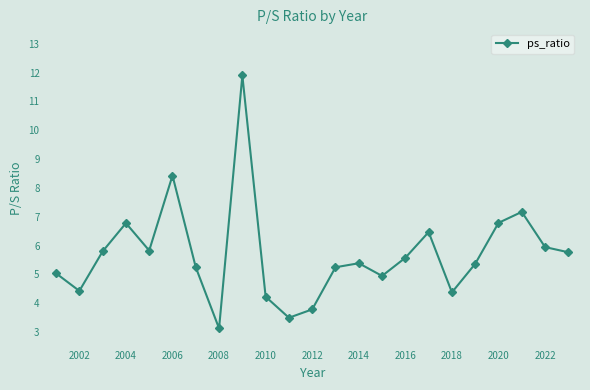

What is the smallest value displayed?

3.1